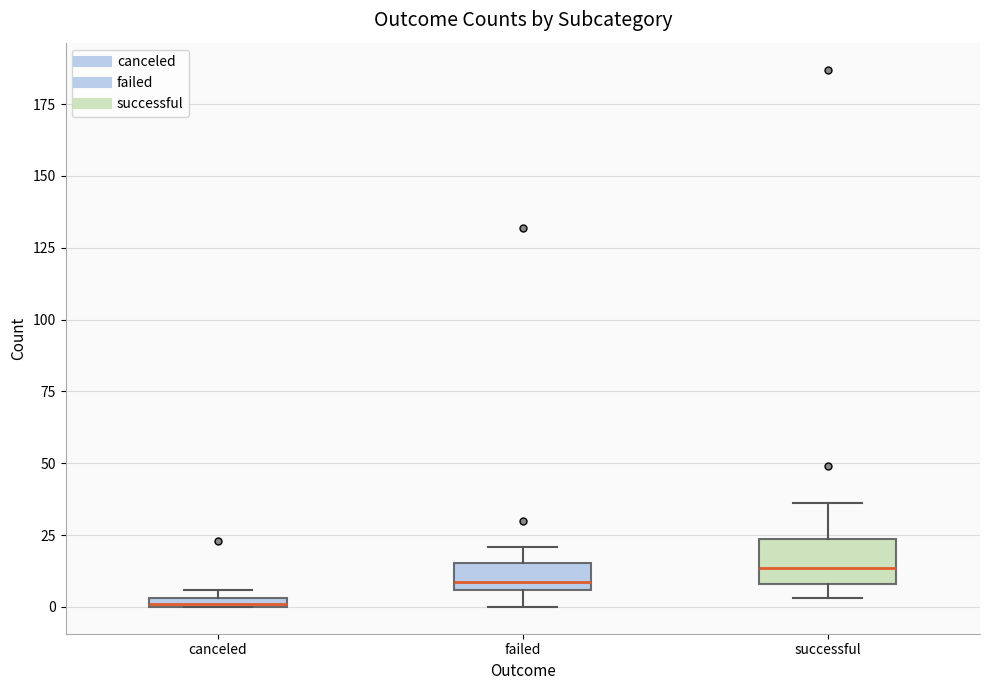

Which box is the tallest, from its lower edge to its upper edge?

successful